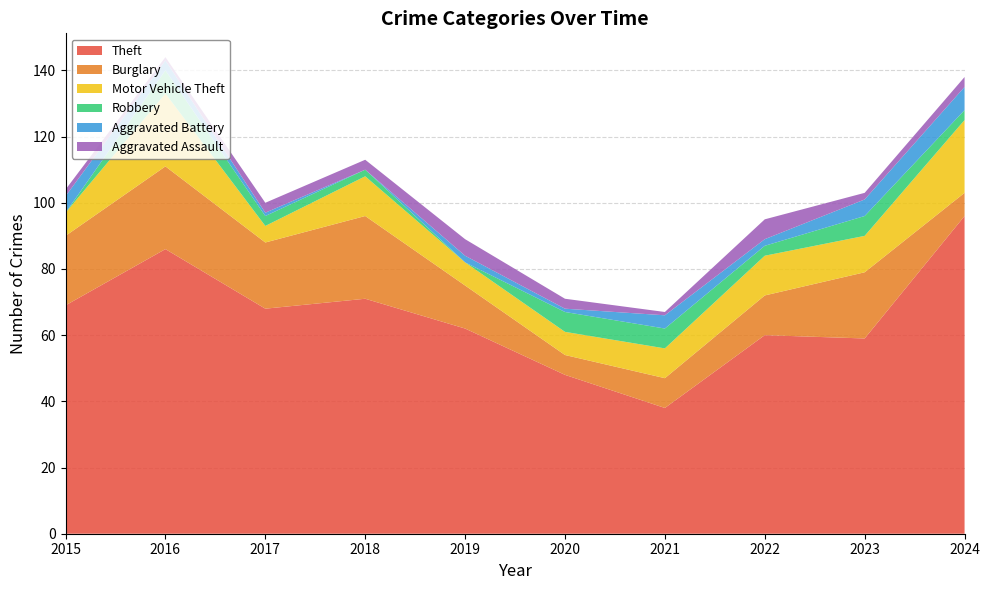

Reading left to right, extract all data points from this chart.

Theft: 2015=69	2016=86	2017=68	2018=71	2019=62	2020=48	2021=38	2022=60	2023=59	2024=96
Burglary: 2015=21	2016=25	2017=20	2018=25	2019=13	2020=6	2021=9	2022=12	2023=20	2024=7
Motor Vehicle Theft: 2015=7	2016=22	2017=5	2018=12	2019=7	2020=7	2021=9	2022=12	2023=11	2024=22
Robbery: 2015=0	2016=7	2017=3	2018=2	2019=0	2020=6	2021=6	2022=3	2023=6	2024=3
Aggravated Battery: 2015=5	2016=3	2017=1	2018=0	2019=2	2020=1	2021=4	2022=2	2023=5	2024=7
Aggravated Assault: 2015=2	2016=1	2017=3	2018=3	2019=5	2020=3	2021=1	2022=6	2023=2	2024=3